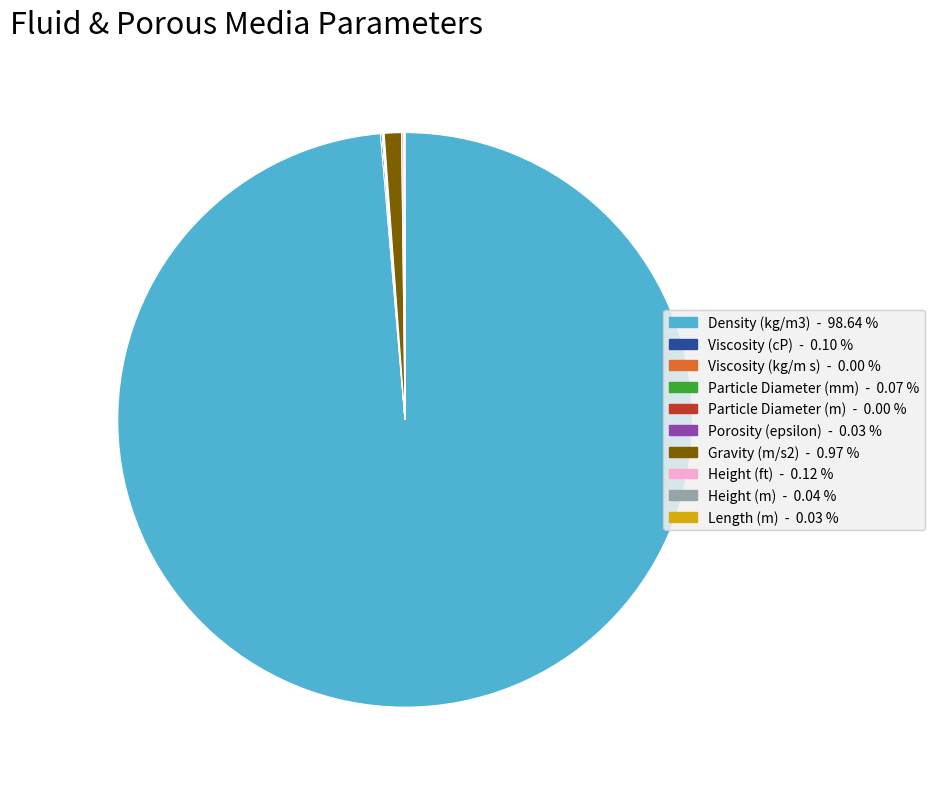

Is there any slice that represents more than half of the pie?

Yes